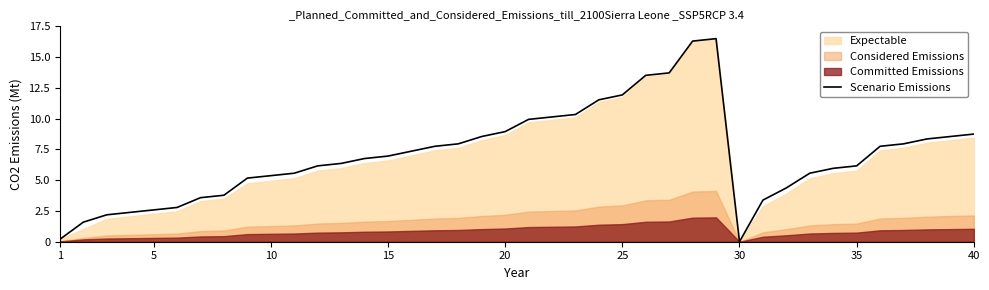

What is the average value?

7.1